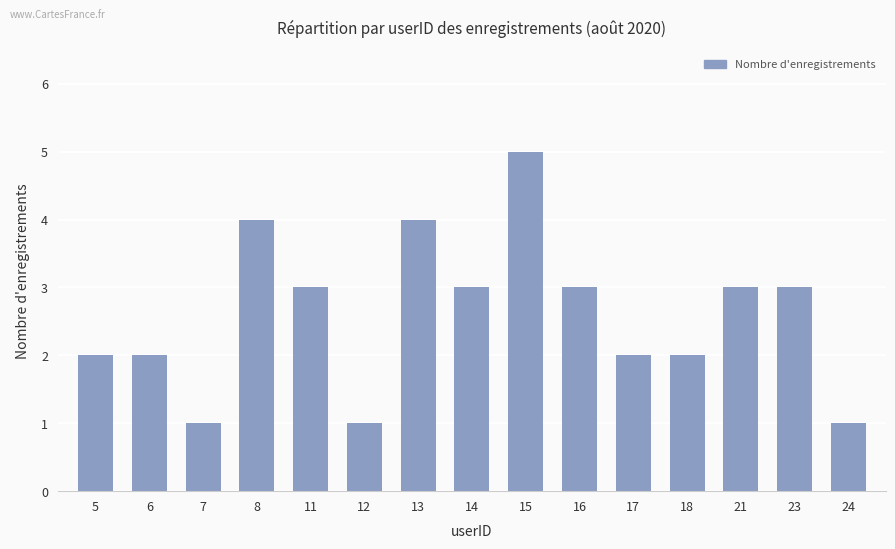

Is it true that the value at 17 is 3?

False